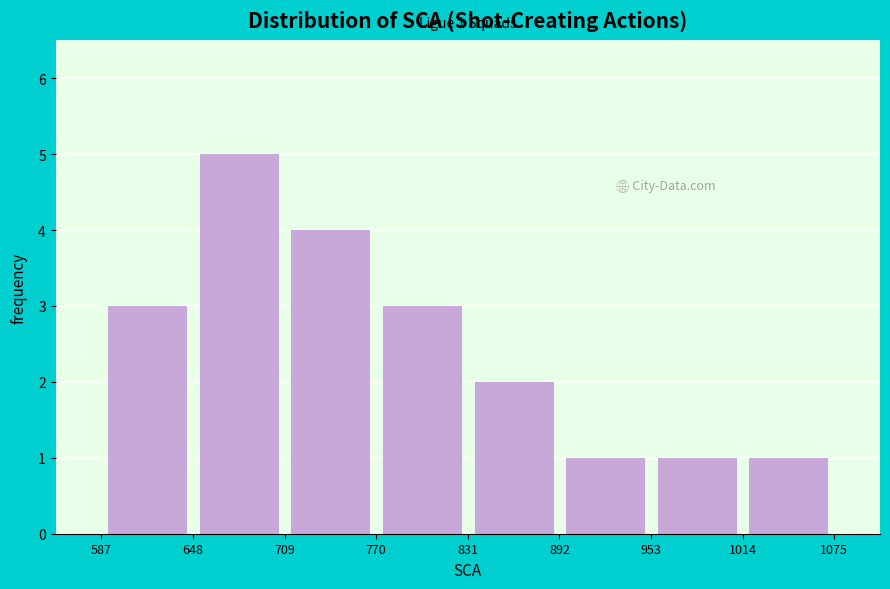

Over which range of the x-axis is the bar tallest?

648 to 709